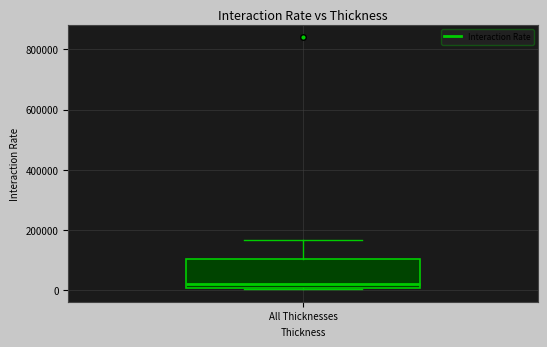

Read this box plot against the y-axis: the position of the median line, the range covered by the box, and the ends of both whiskers. The values are not printed on the chart, so give them approximately, as read against the axis.

median 20000, box 0 to 100000, whiskers 0 to 160000